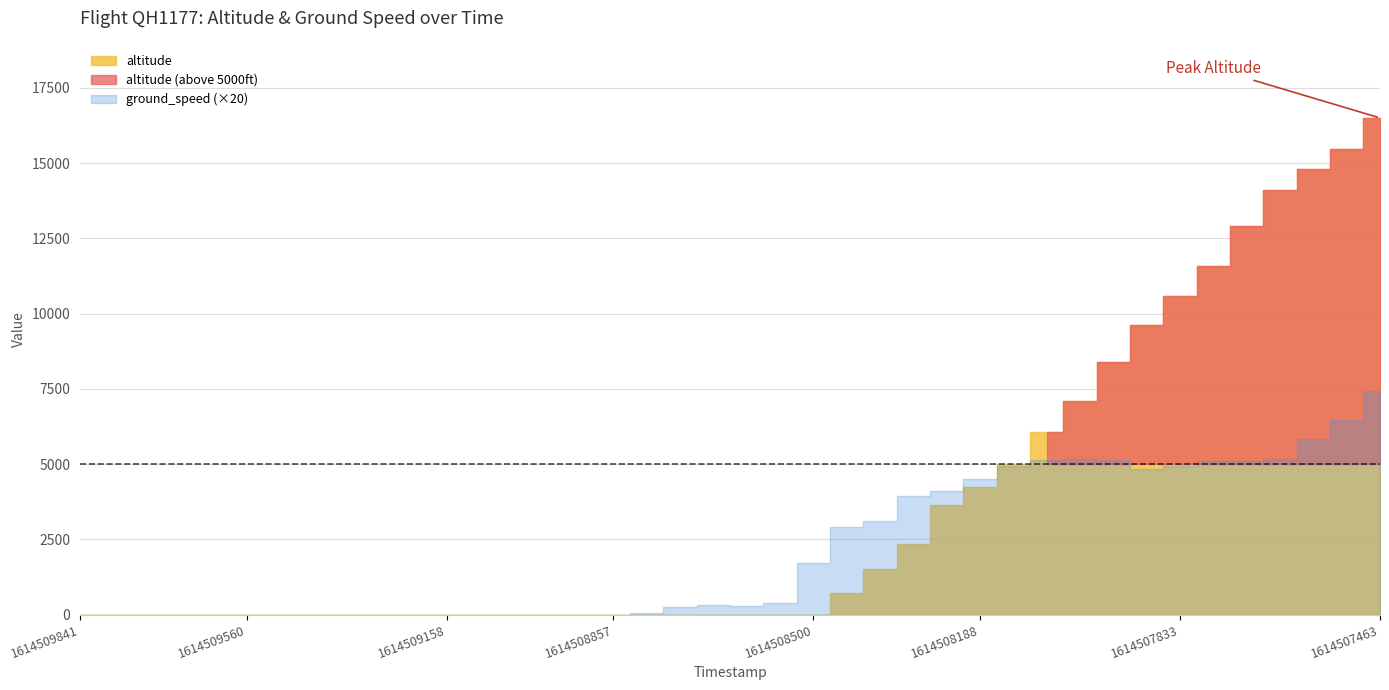

How many data points does each series have?

40